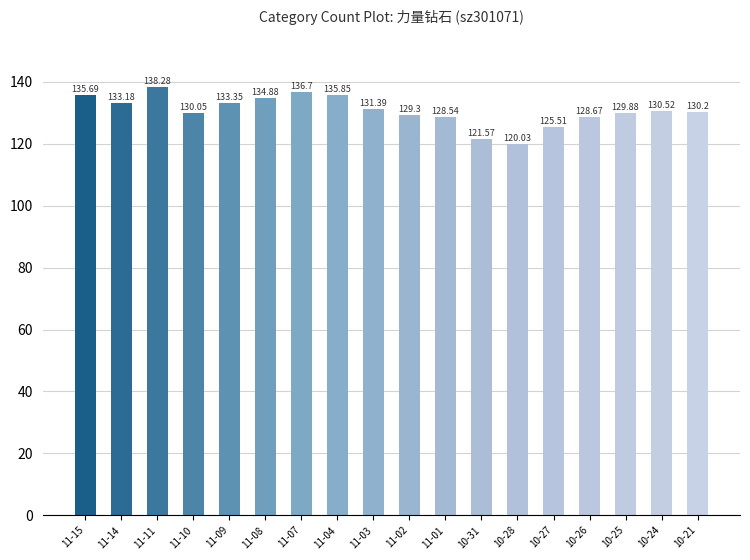

Where is the data nearest to the value 129?

11-02